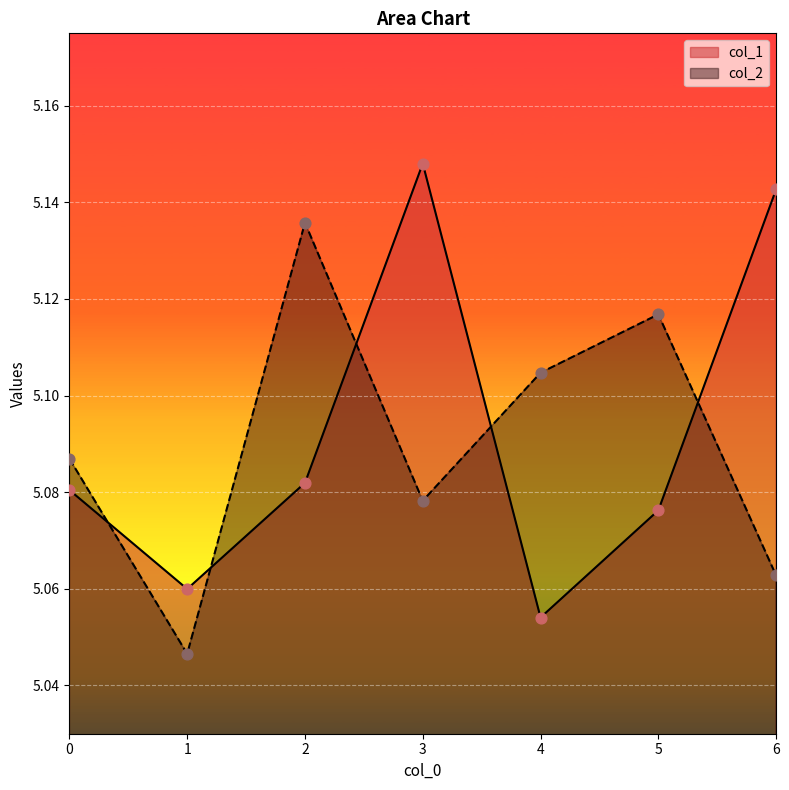

At how many categories does at least one series exceed 5?

7